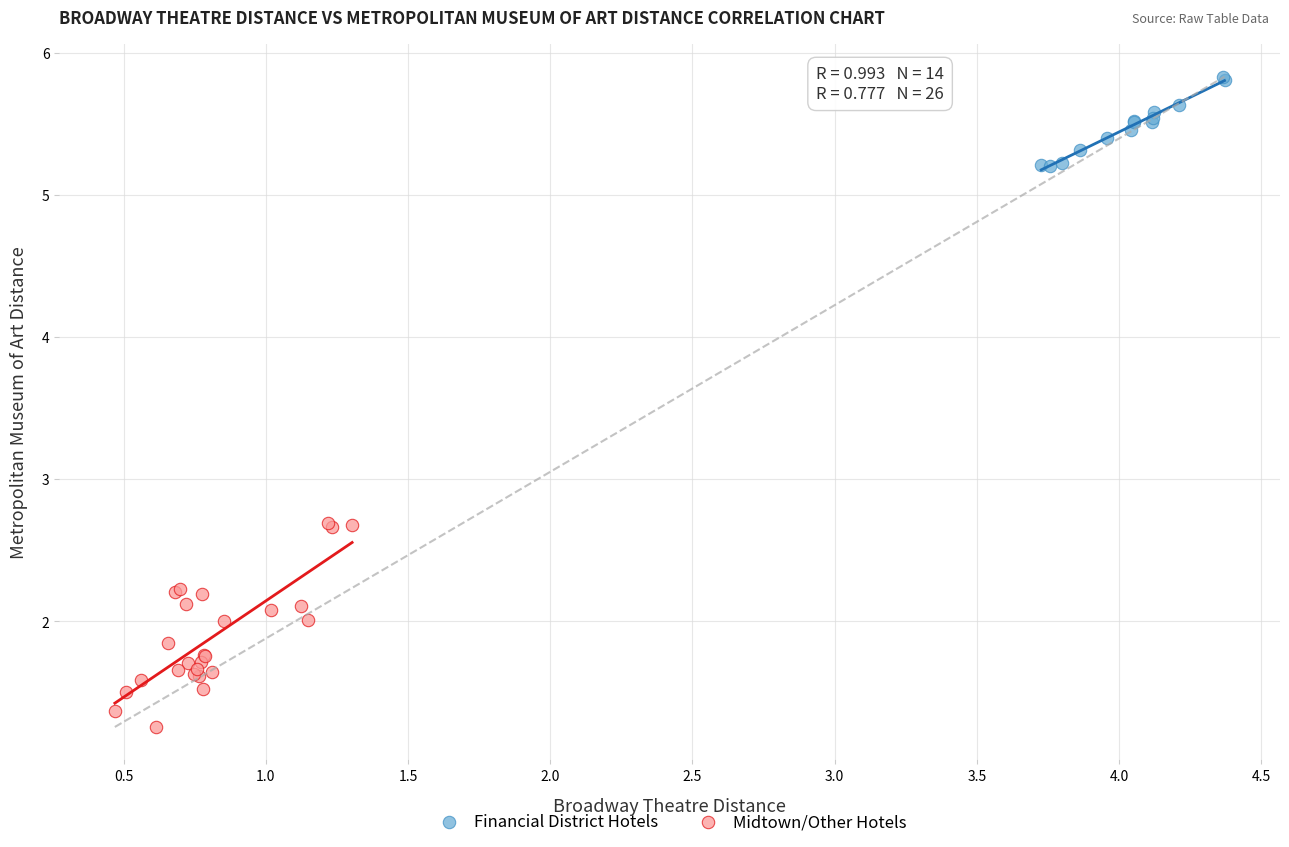

Which series contains the highest Y value?

Financial District Hotels